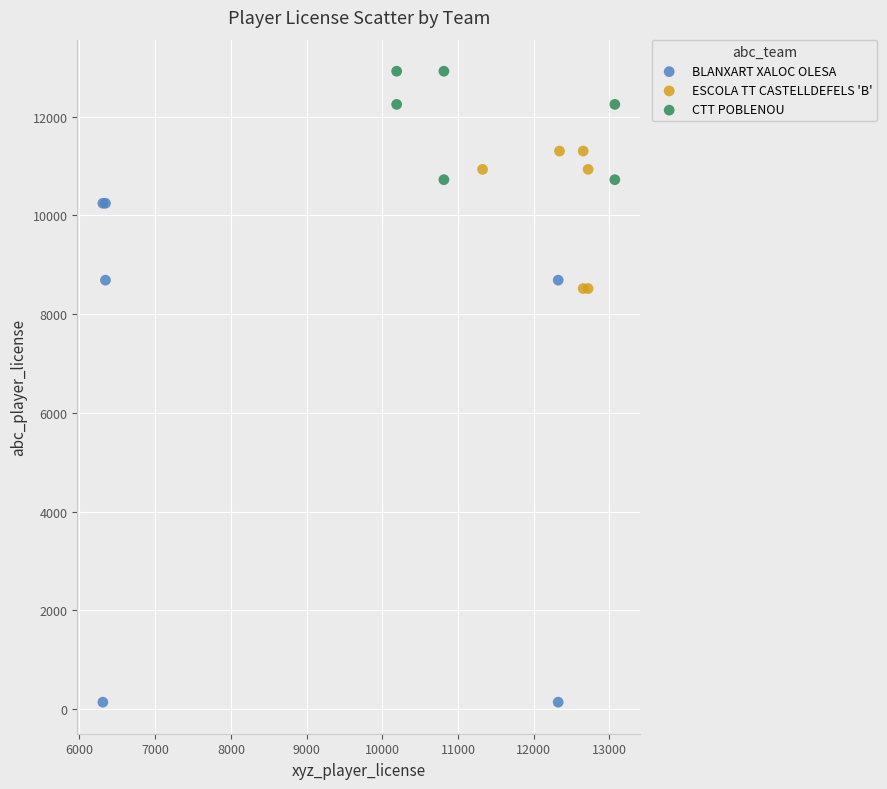

What are all the series names shown in the legend?

BLANXART XALOC OLESA, ESCOLA TT CASTELLDEFELS 'B', CTT POBLENOU